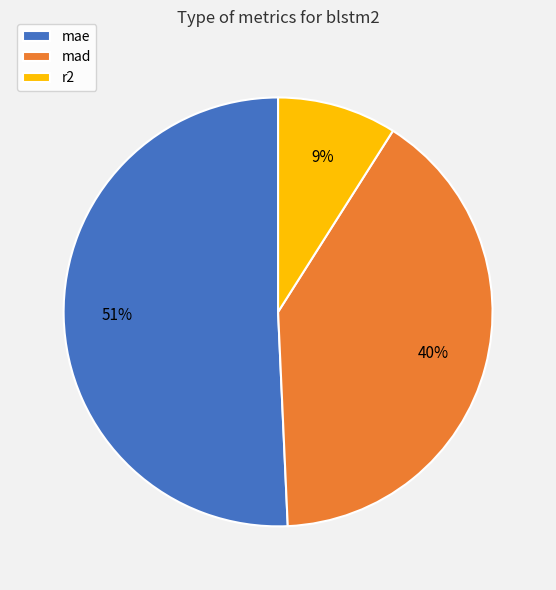

To the nearest percent, what percentage of the pie is mae?

51%